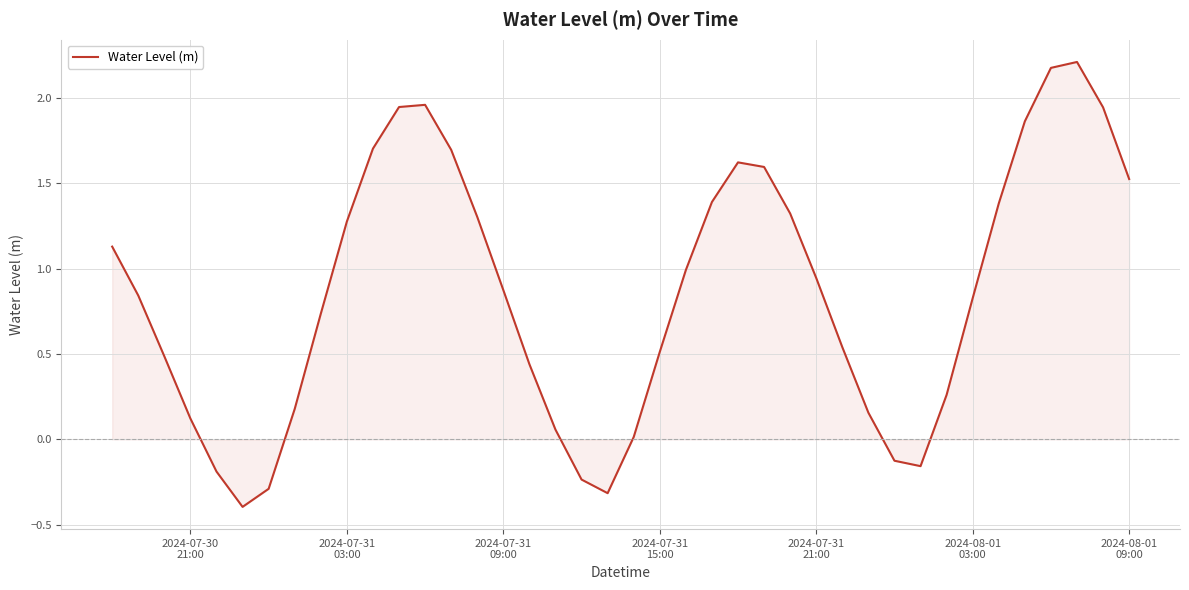

What is the minimum value shown in the chart?

-0.4